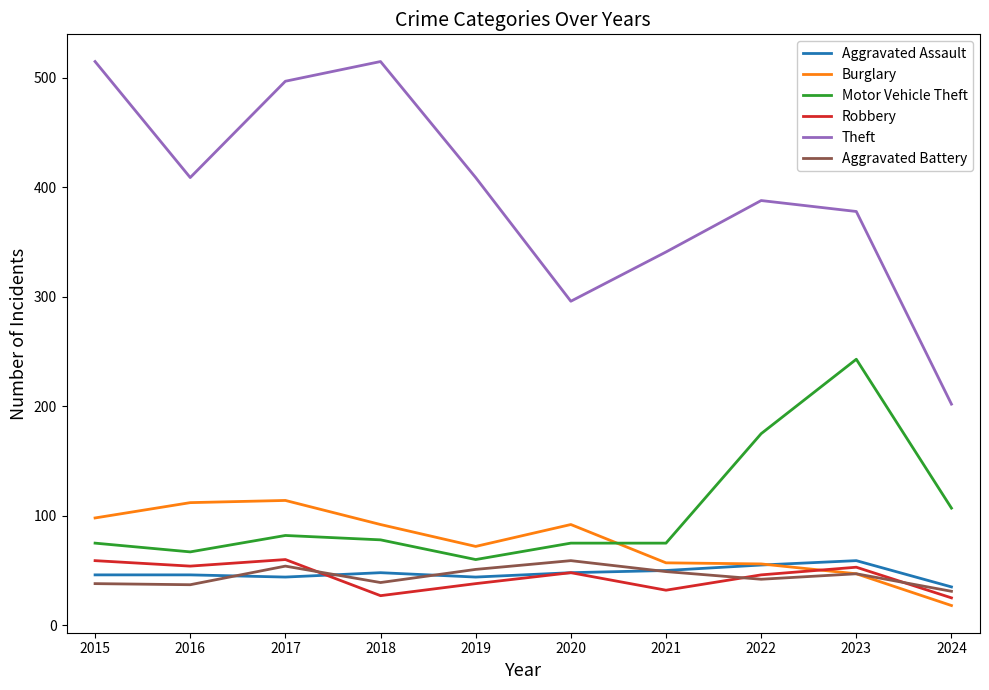

What is the highest value of the Robbery series?

60